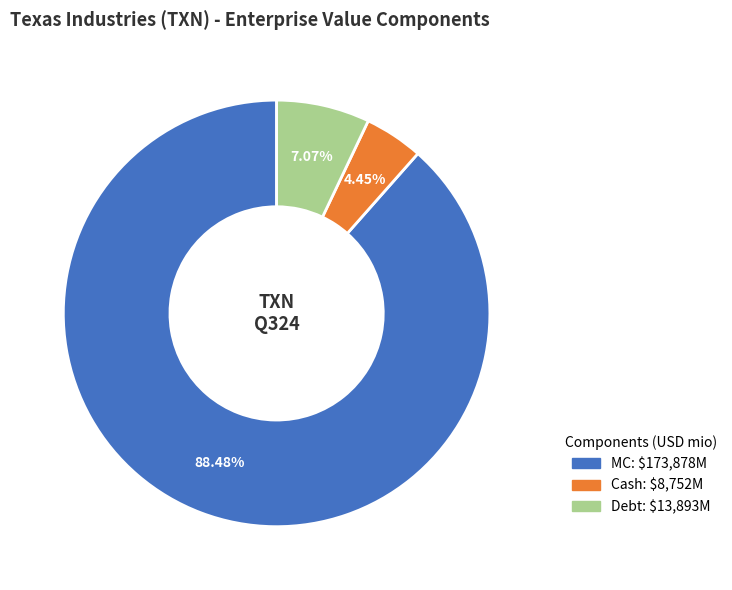

What percentage is the Debt slice, to the nearest percent?

7%